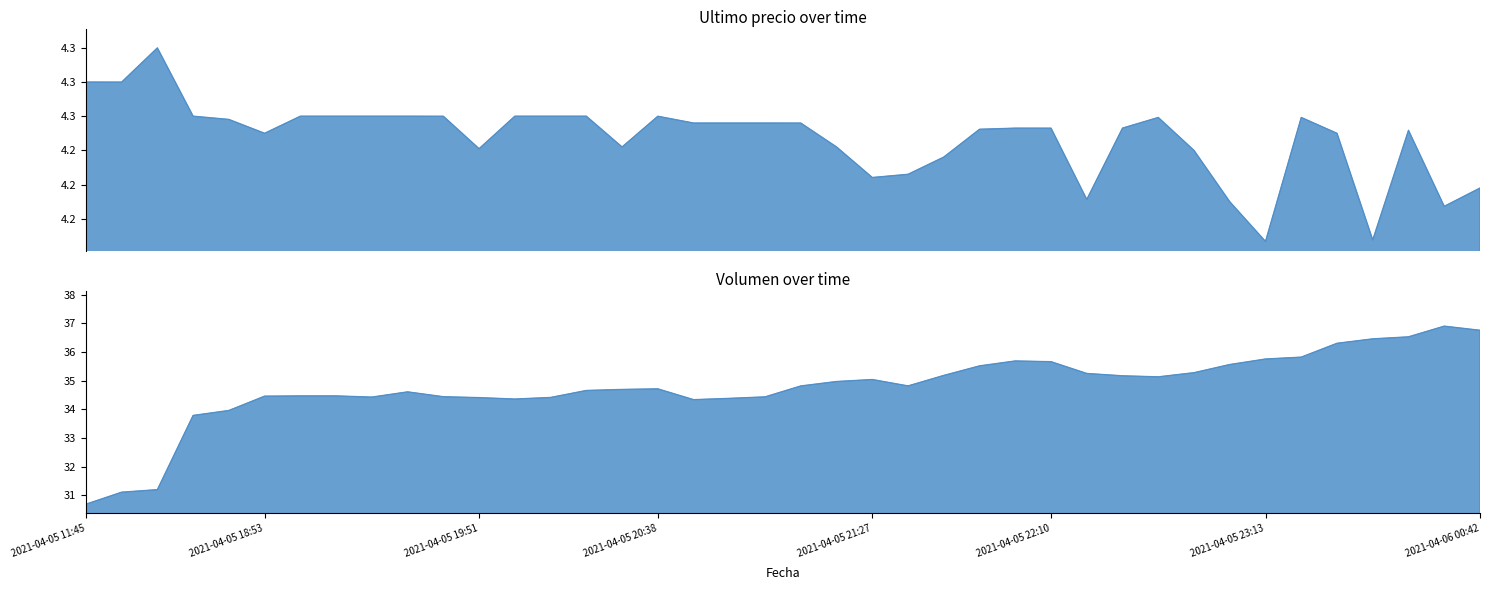

True or false: Ultimo precio has more than 0 interior local peaks.

True